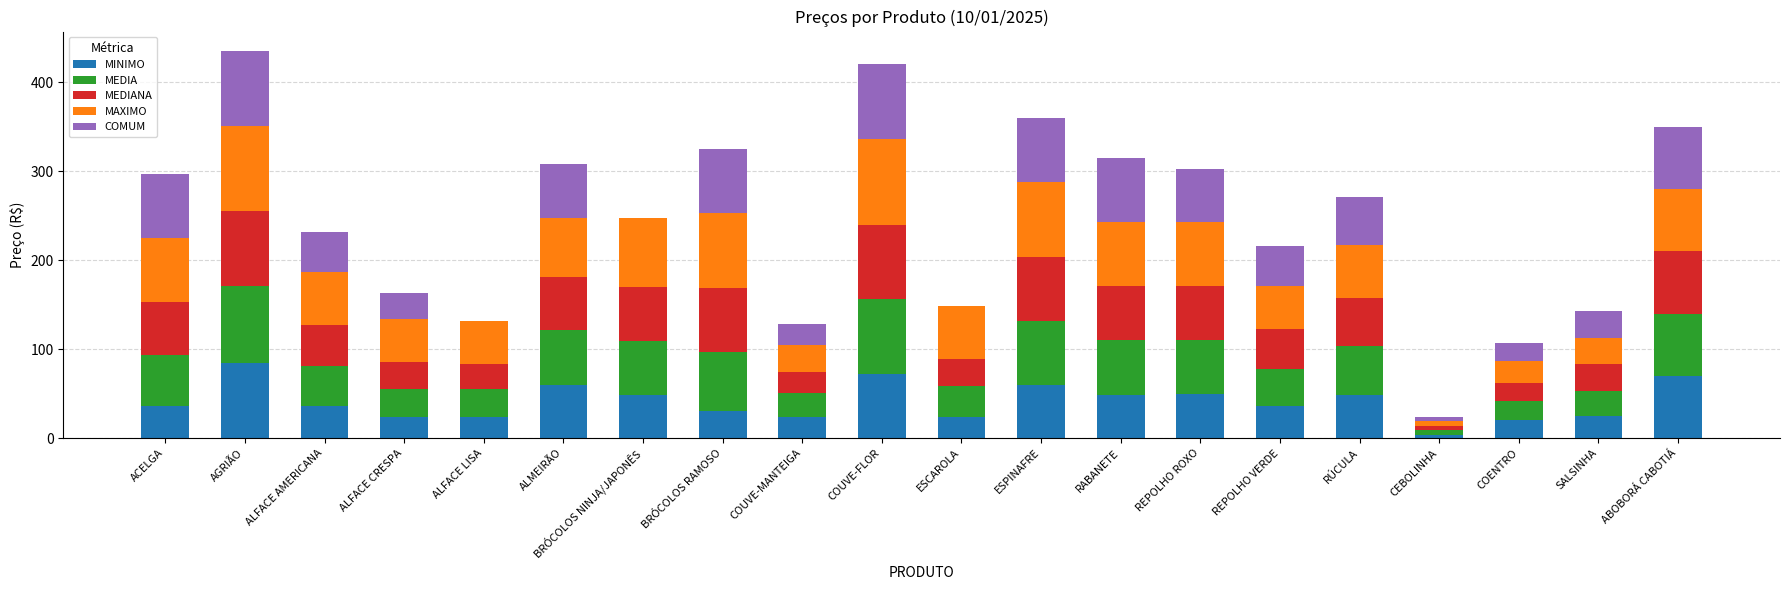

Read the MINIMO value at COUVE-MANTEIGA.

24.0